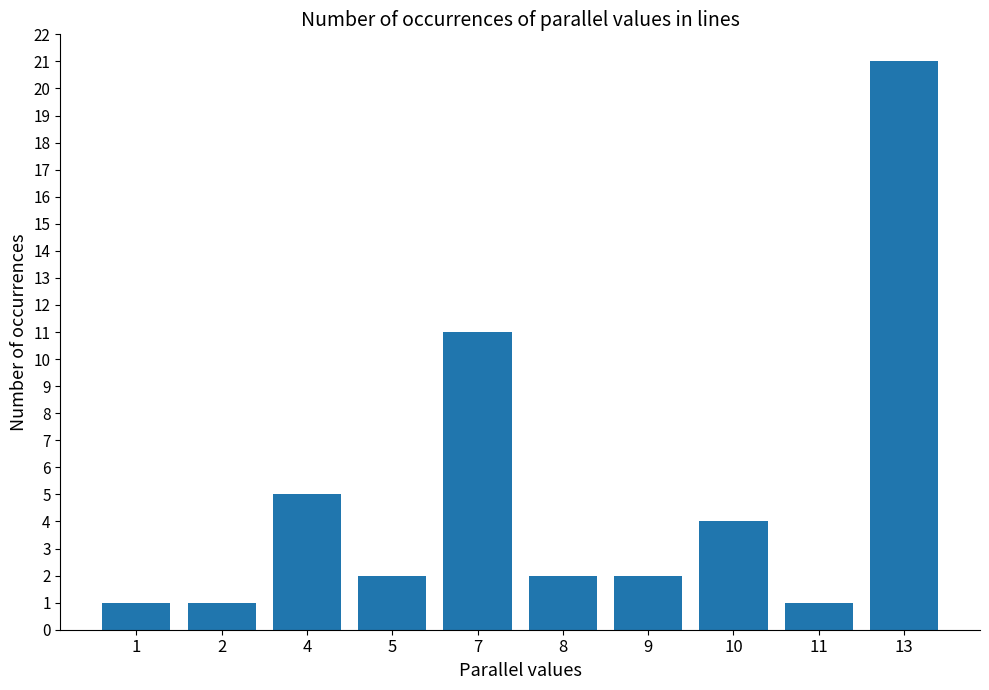

Reading left to right, extract all data points from this chart.

1=1	2=1	4=5	5=2	7=11	8=2	9=2	10=4	11=1	13=21